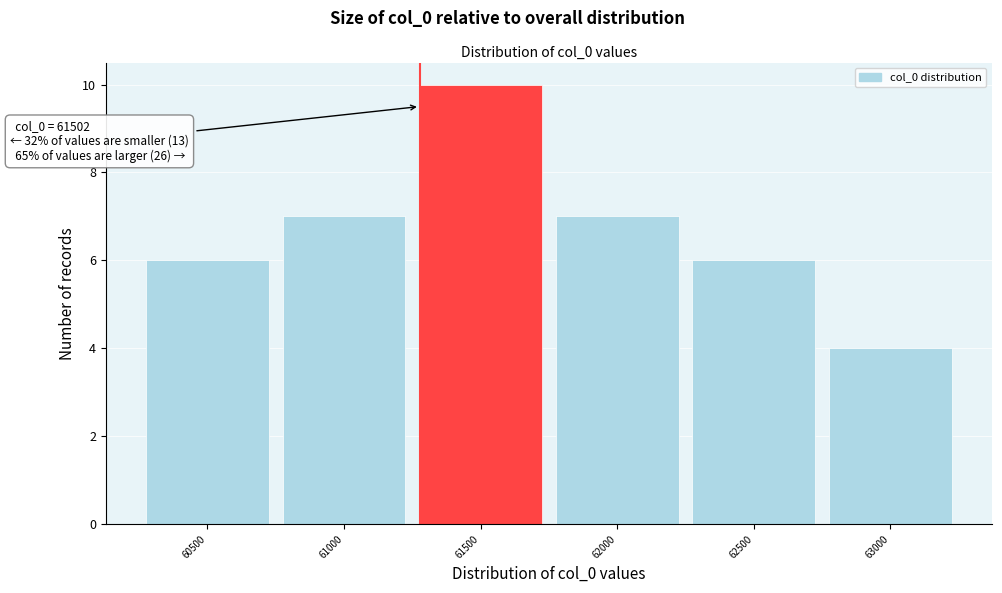

Reading left to right, list all the values displayed in this chart.

6	7	10	7	6	4